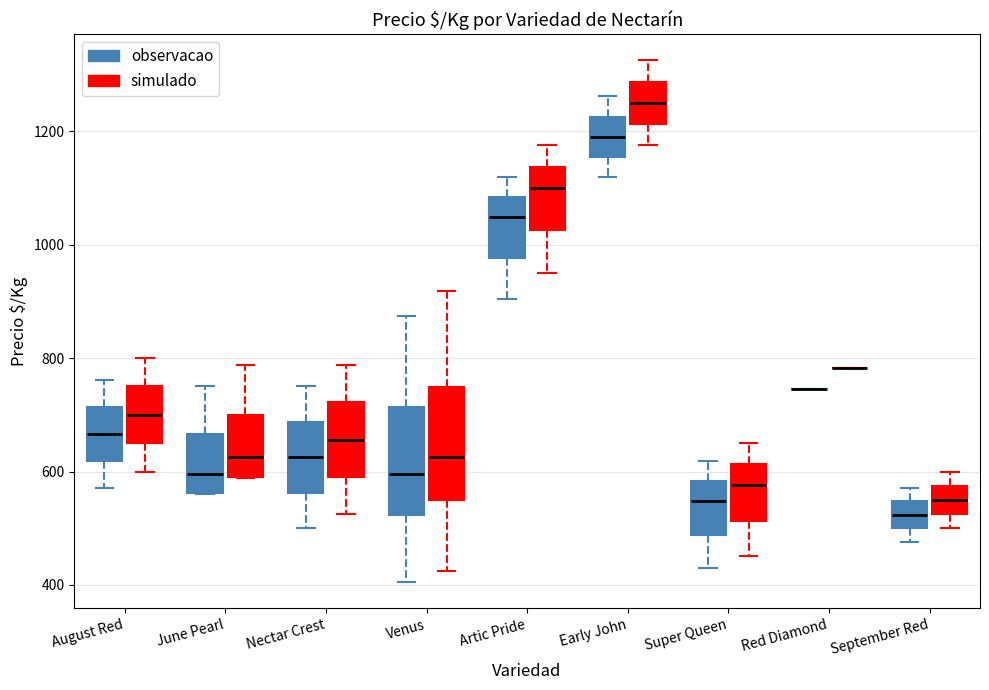

Reading left to right, read every box against the y-axis: the position of its median line, the range the box covers, and the ends of its whiskers. The values are not printed on the chart, so give them approximately, as read against the axis.

August Red (observacao): median 660, box 620 to 720, whiskers 580 to 760
August Red (simulado): median 700, box 640 to 760, whiskers 600 to 800
June Pearl (observacao): median 600, box 560 to 660, whiskers 560 to 760
June Pearl (simulado): median 620, box 600 to 700, whiskers 580 to 780
Nectar Crest (observacao): median 620, box 560 to 680, whiskers 500 to 760
Nectar Crest (simulado): median 660, box 600 to 720, whiskers 520 to 780
Venus (observacao): median 600, box 520 to 720, whiskers 400 to 880
Venus (simulado): median 620, box 560 to 740, whiskers 420 to 920
Artic Pride (observacao): median 1040, box 980 to 1080, whiskers 900 to 1120
Artic Pride (simulado): median 1100, box 1020 to 1140, whiskers 960 to 1180
Early John (observacao): median 1200, box 1160 to 1220, whiskers 1120 to 1260
Early John (simulado): median 1240, box 1220 to 1280, whiskers 1180 to 1320
Super Queen (observacao): median 540, box 480 to 580, whiskers 420 to 620
Super Queen (simulado): median 580, box 520 to 620, whiskers 460 to 640
Red Diamond (observacao): box collapsed to a line at 740, whiskers 740 to 740
Red Diamond (simulado): box collapsed to a line at 780, whiskers 780 to 780
September Red (observacao): median 520, box 500 to 540, whiskers 480 to 580
September Red (simulado): median 540, box 520 to 580, whiskers 500 to 600